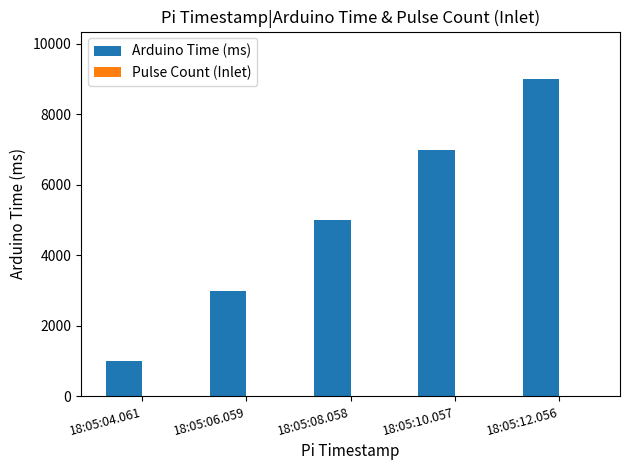

What is the greatest value displayed?

9000